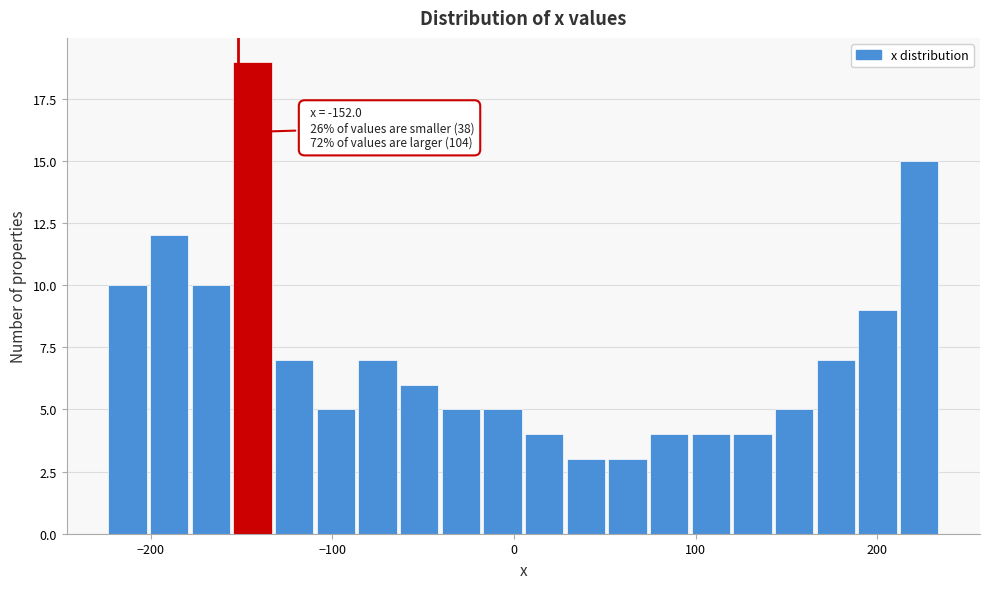

Around what value on the x-axis is the tallest bar? Give the approximate position of its centre, as read against the axis.

-140